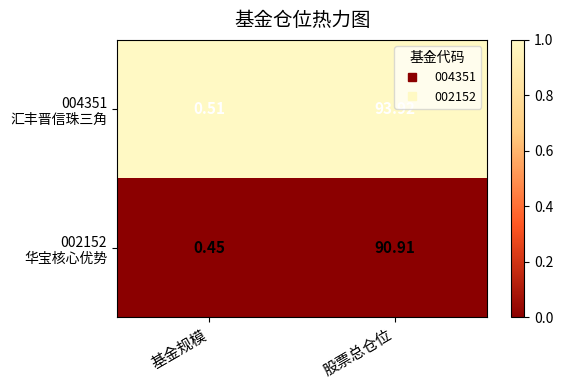

At which category does the chart reach its peak across all series?

股票总仓位